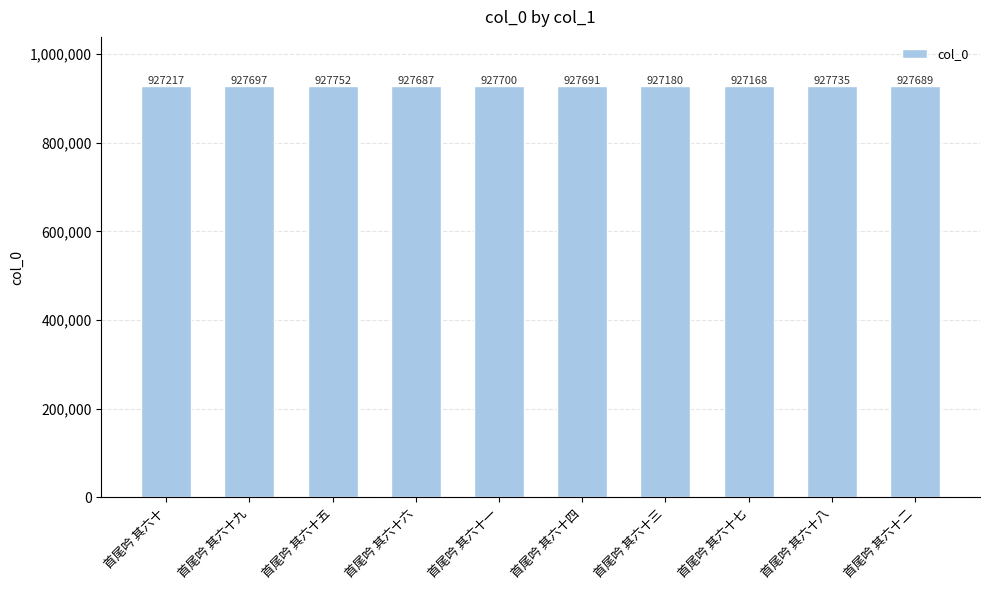

What is the label of the 1st bar from the right?

首尾吟 其六十二